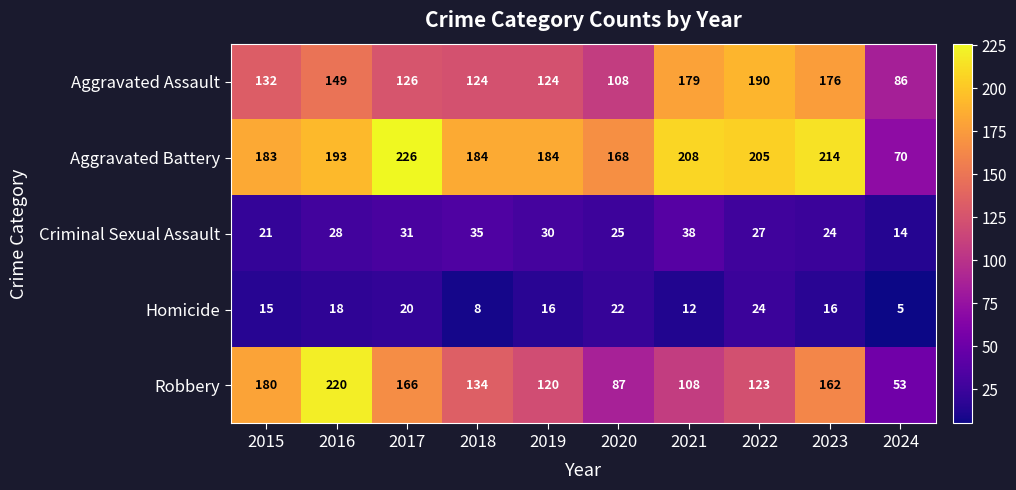

Count the number of data series in this chart.

5